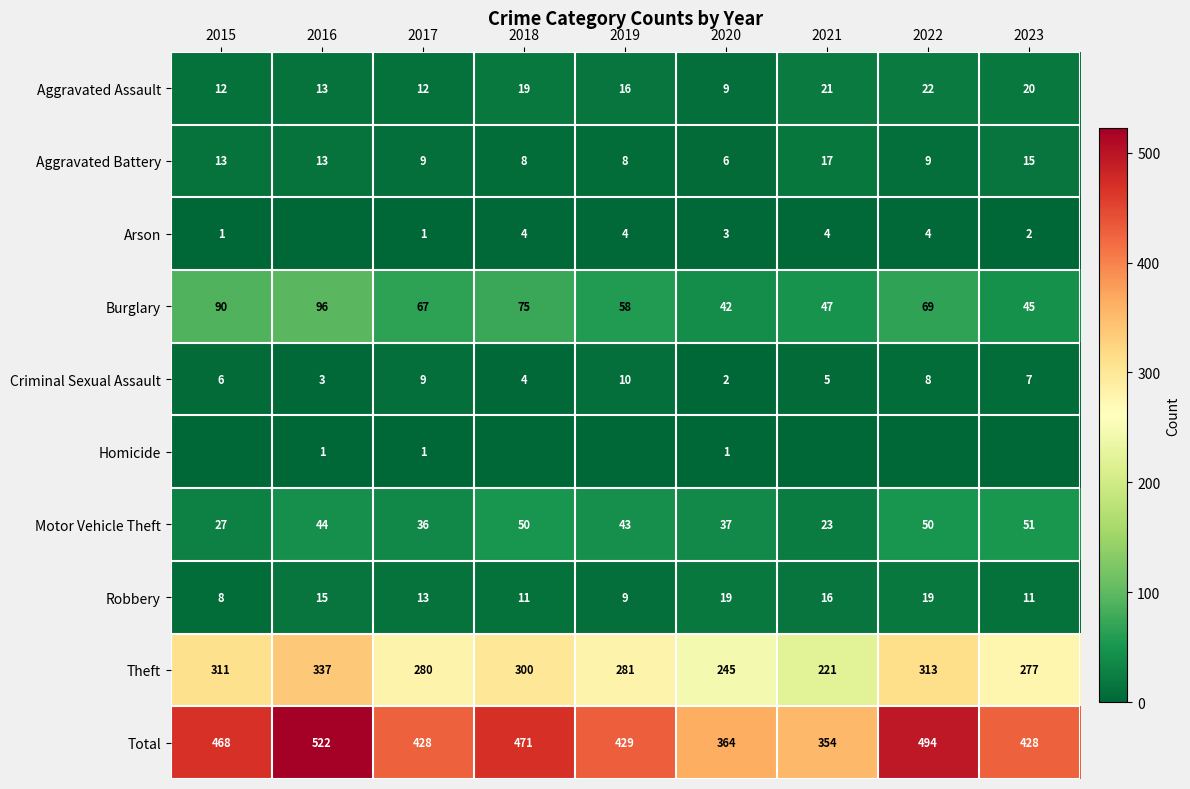

What is the difference between the maximum and minimum values in the Motor Vehicle Theft series?

28